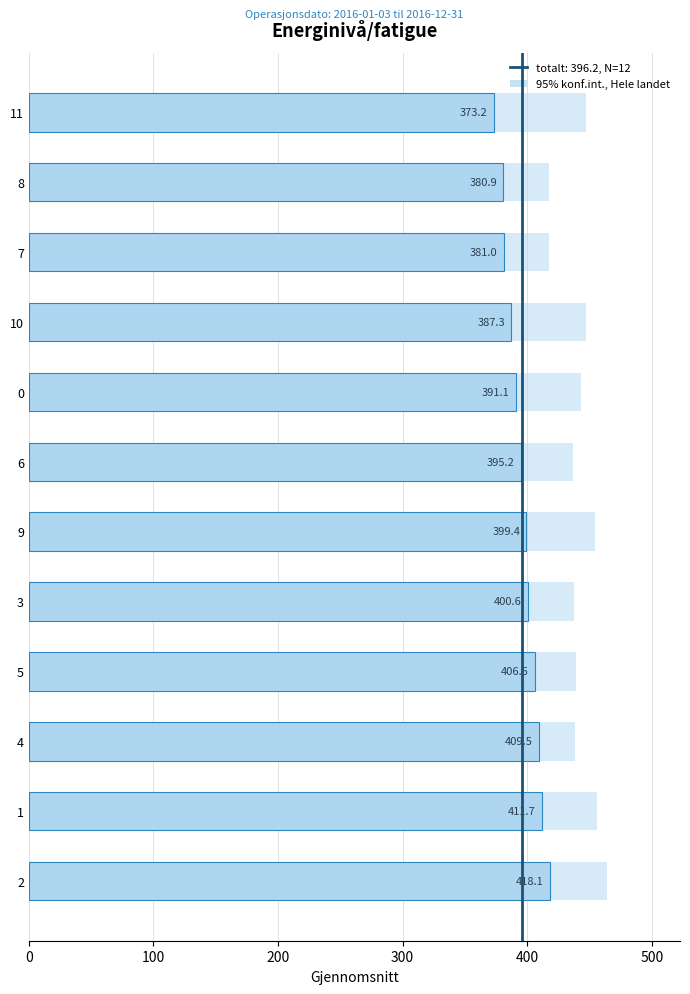

What is the approximate value at 3?

400.6